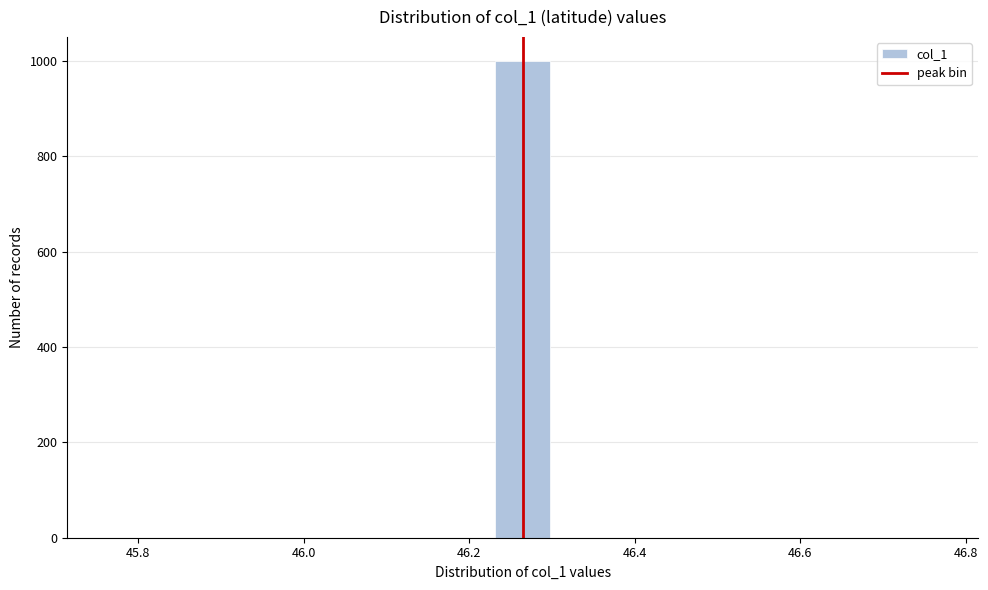

Read against the x-axis, roughly where is the centre of the tallest bar?

46.26